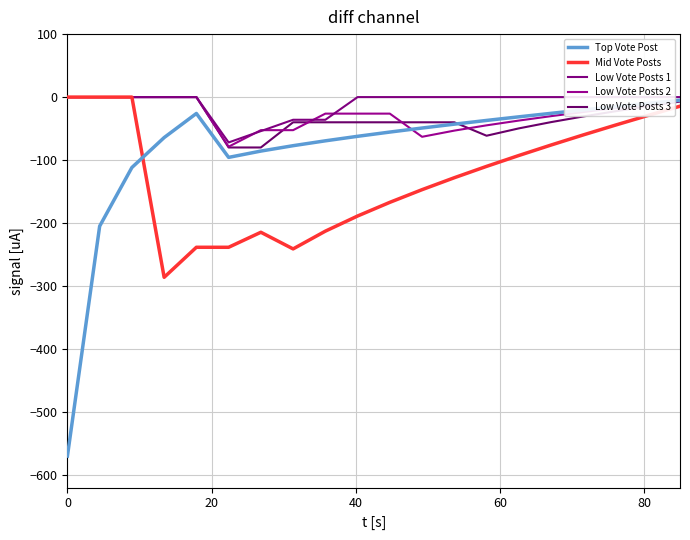

Which series ends up on top after the final intersection of Low Vote Posts 2 and Low Vote Posts 3?

Low Vote Posts 2